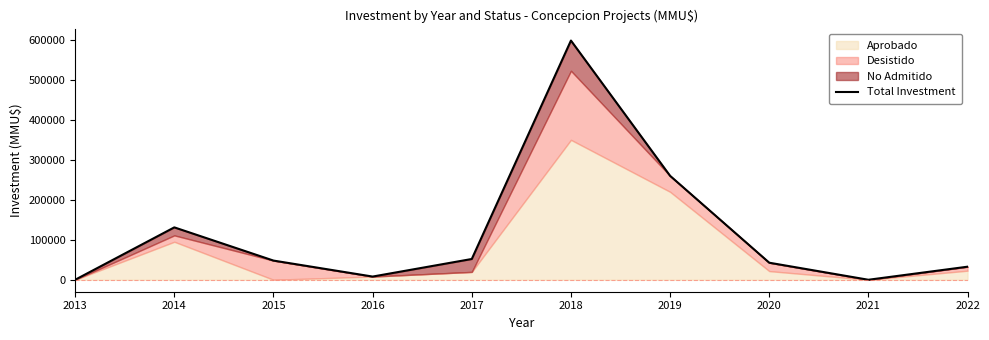

Read the value at 2018.

598430